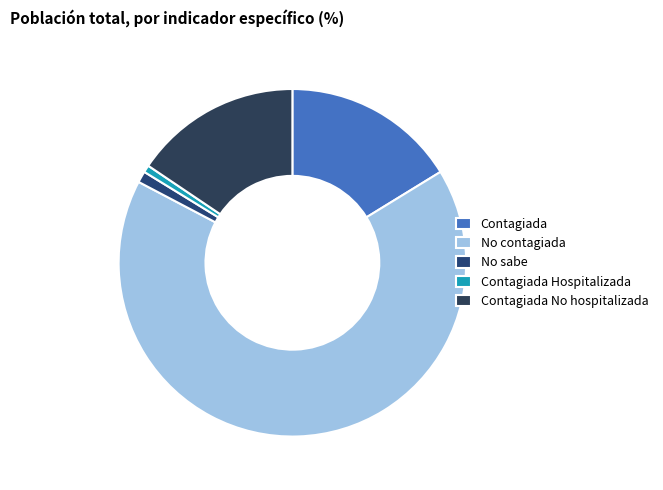

What is the total percentage of No contagiada and Contagiada No hospitalizada?

82.0%